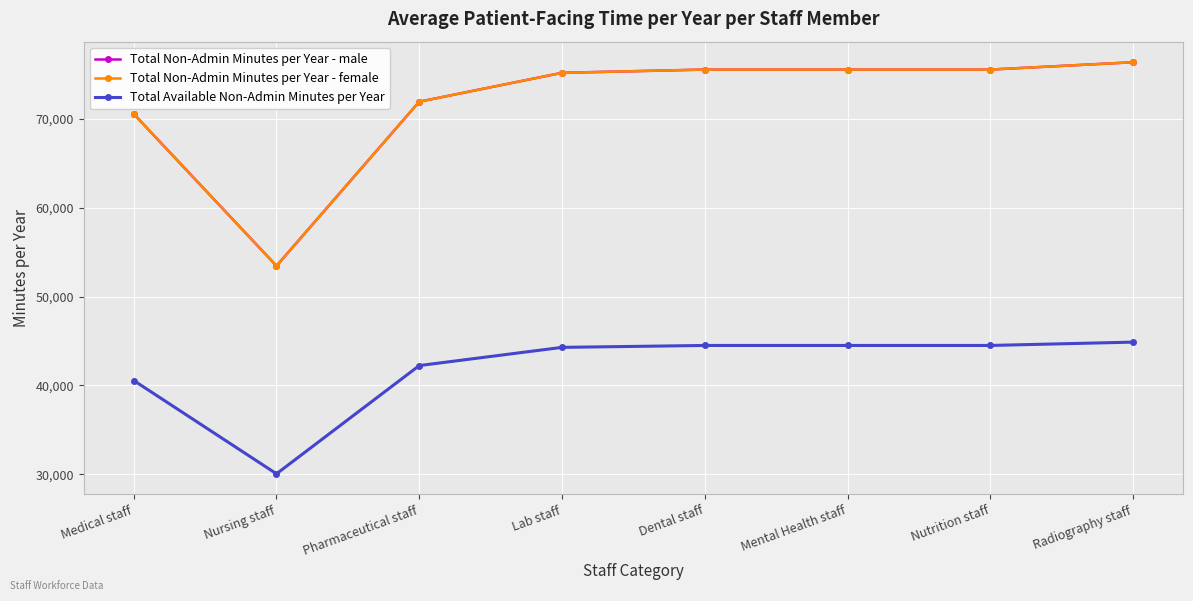

Does the chart have visible grid lines?

Yes